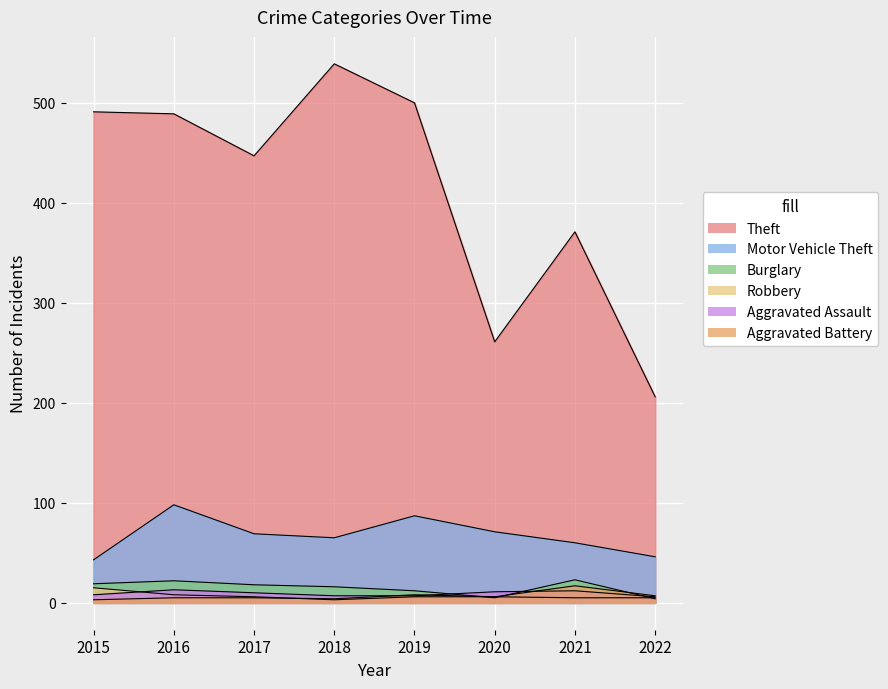

What is the difference between the highest and lowest values at 2016?

484